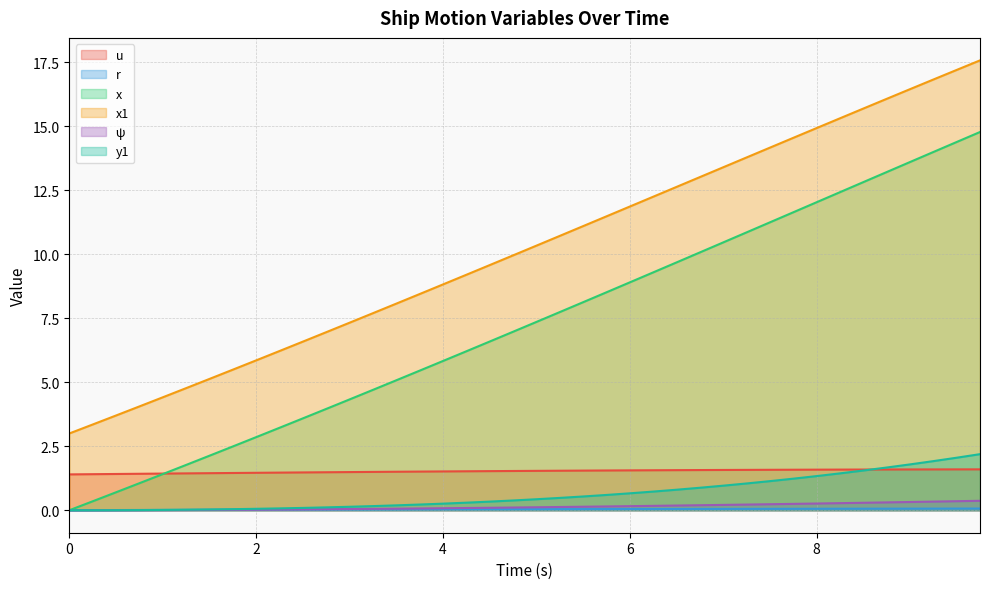

What is the value of the y1 point at the 11th from the left?

0.1